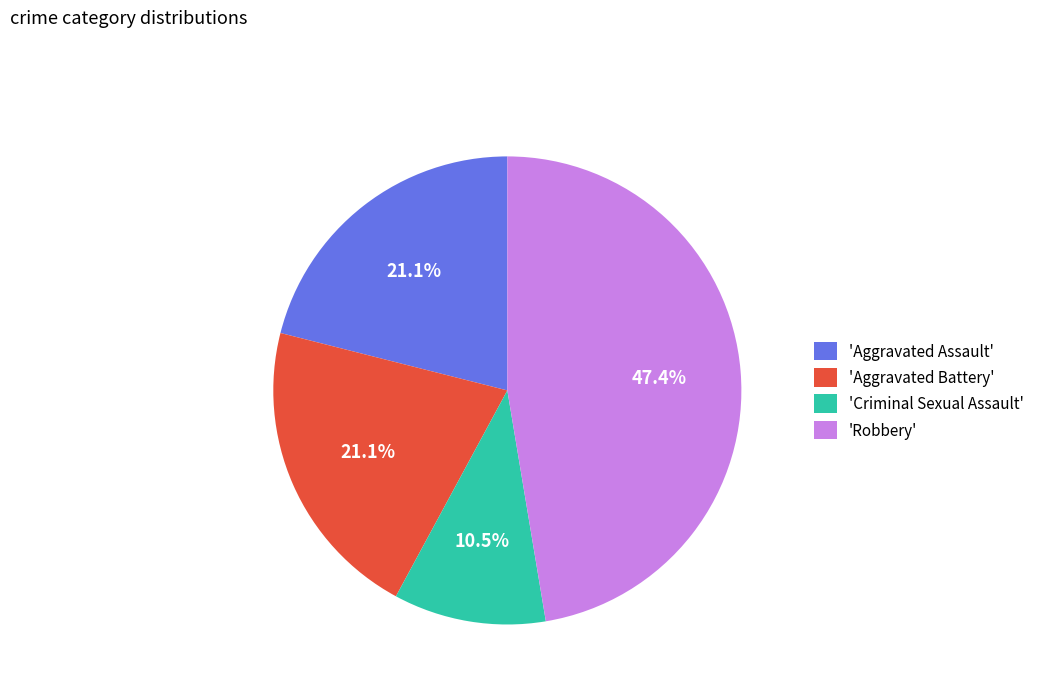

Which slice is the smallest?

'Criminal Sexual Assault'